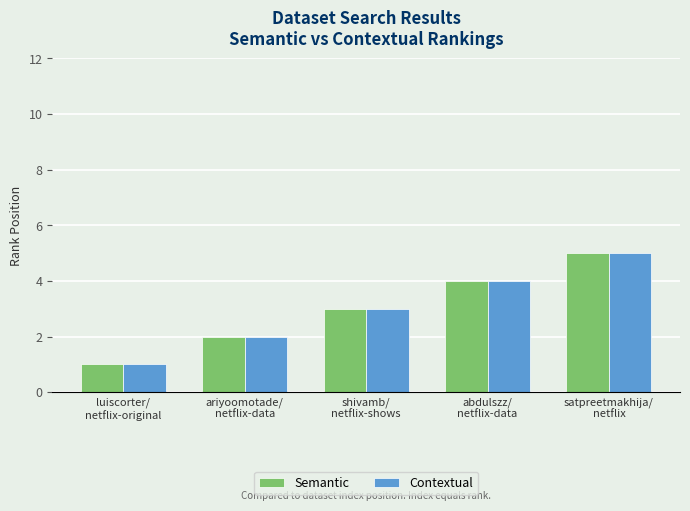

What position from the right is satpreetmakhija/
netflix?

1